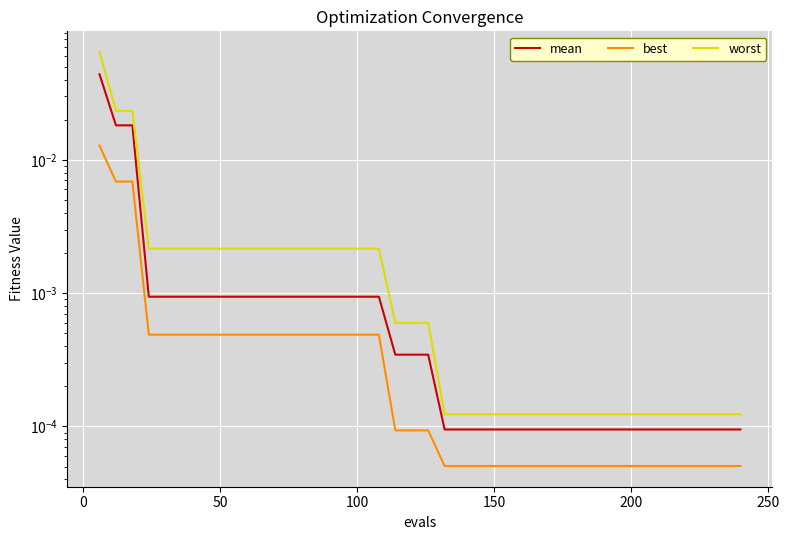

True or false: best and mean intersect in this chart.

False